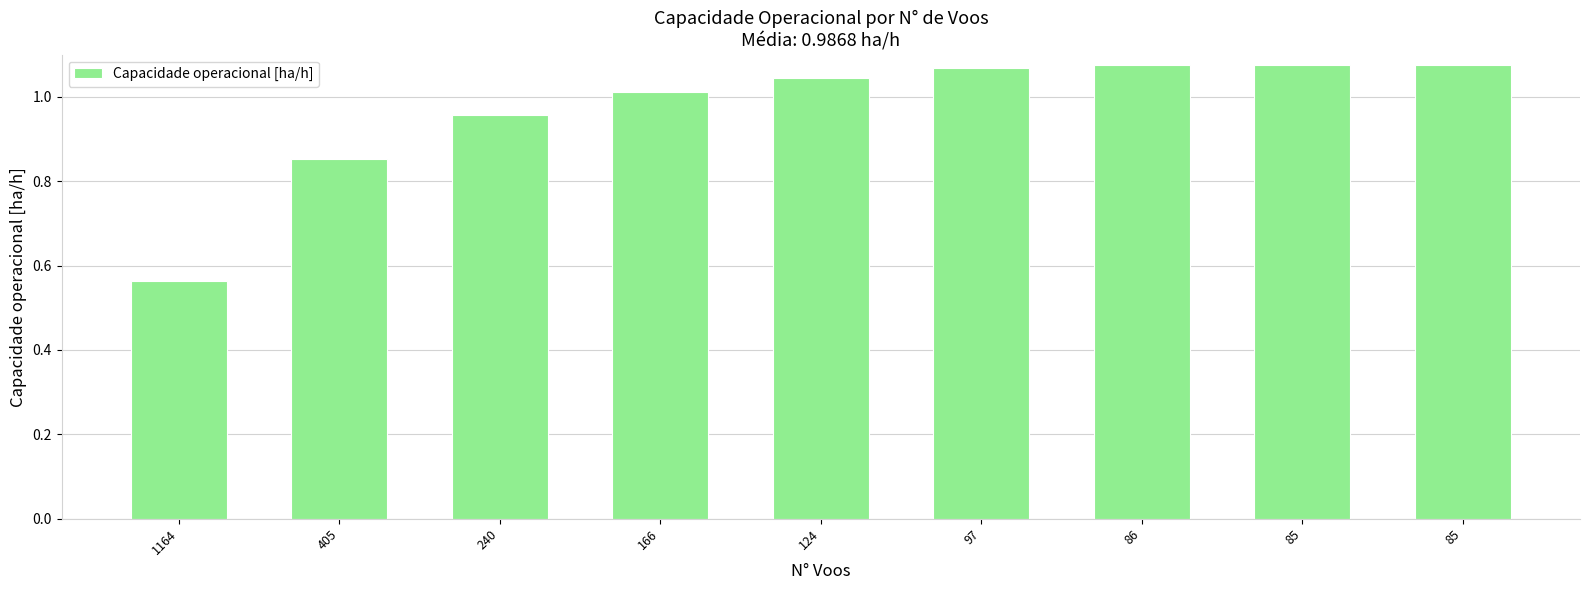

How many data points does each series have?

9